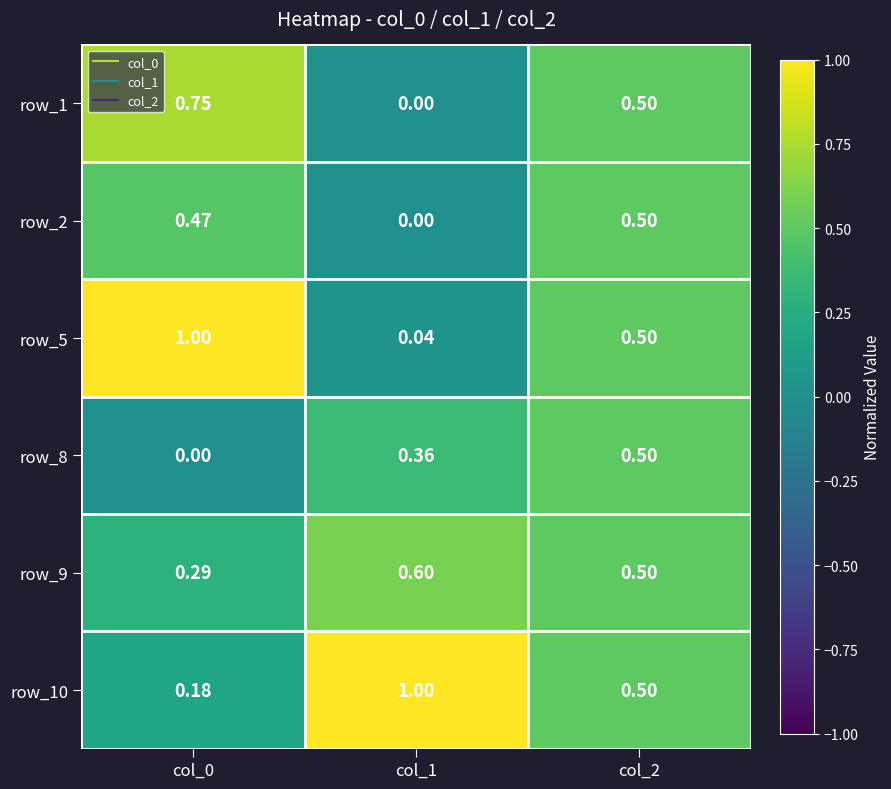

Is the value of row_9 at col_1 greater than the value of row_2 at col_2?

Yes